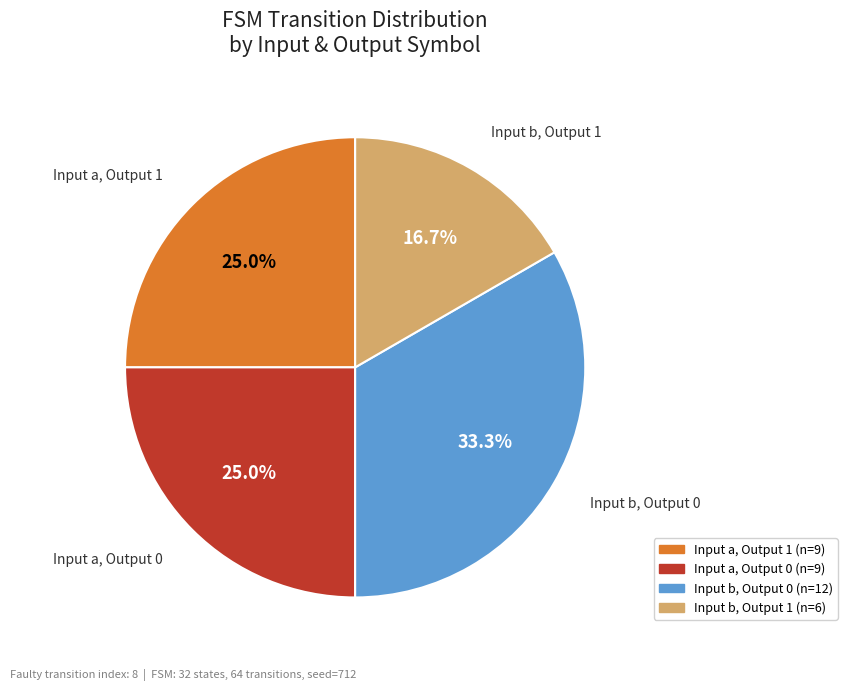

Does any single category account for the majority?

No